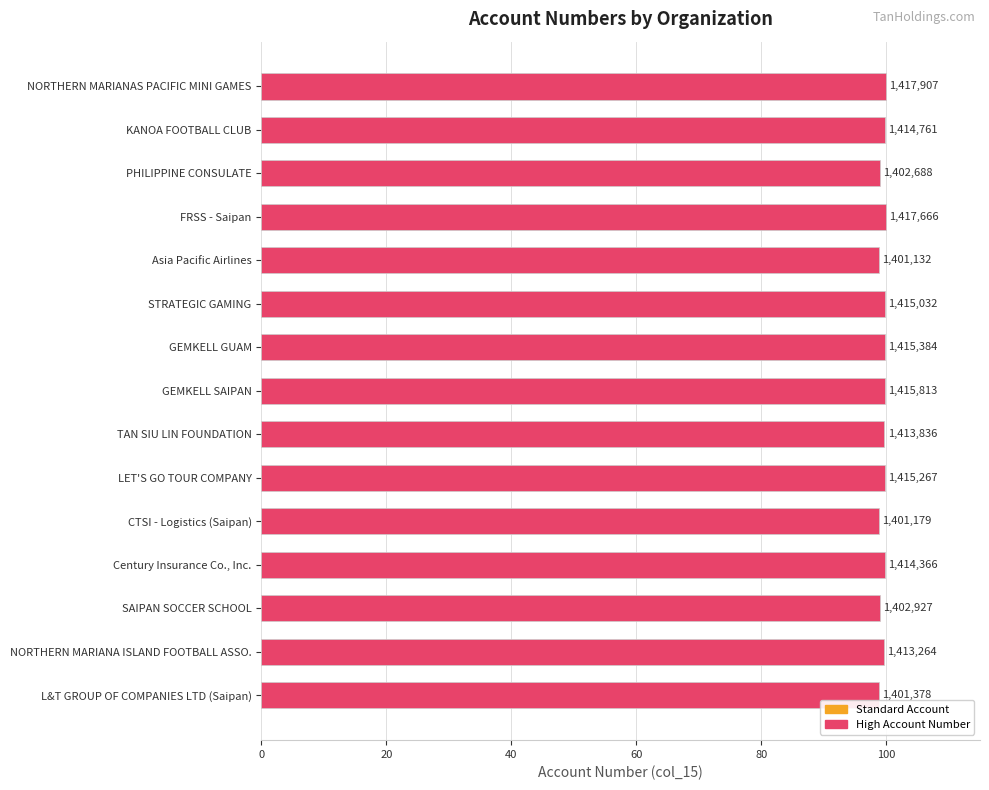

Does the chart contain any negative values?

No